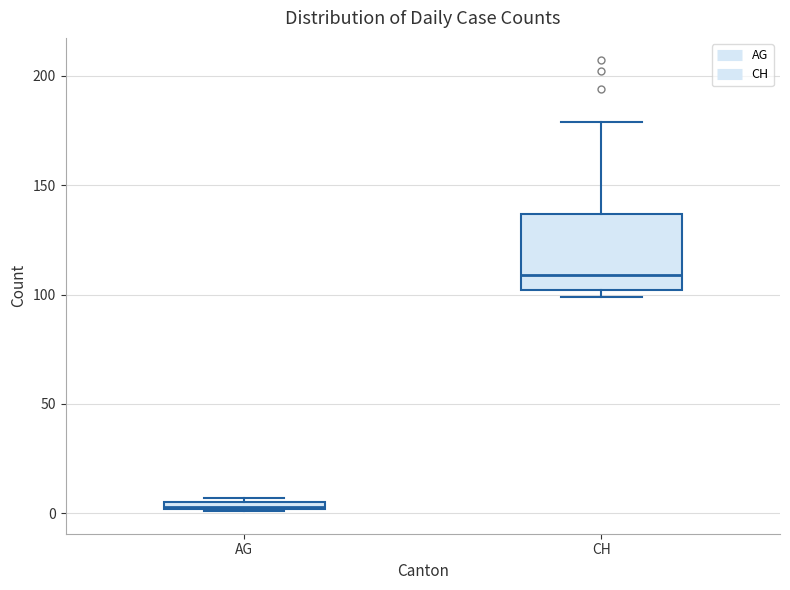

Comparing the boxes themselves (not the whiskers), which one is the tallest?

CH